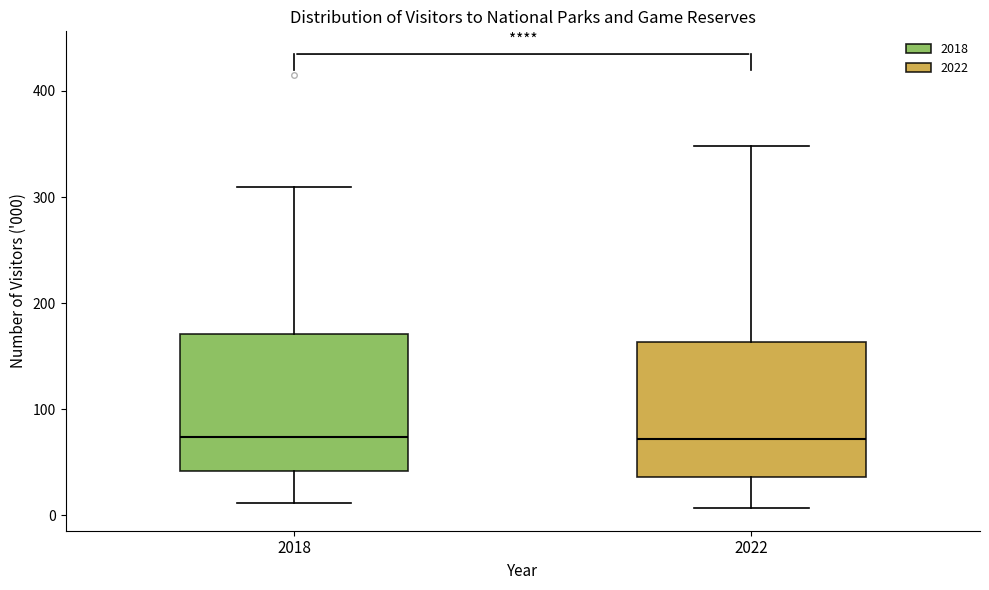

Where does the median line of the box at x = 2018 sit on the y-axis? The values are not printed on the chart, so give them approximately, as read against the axis.

70